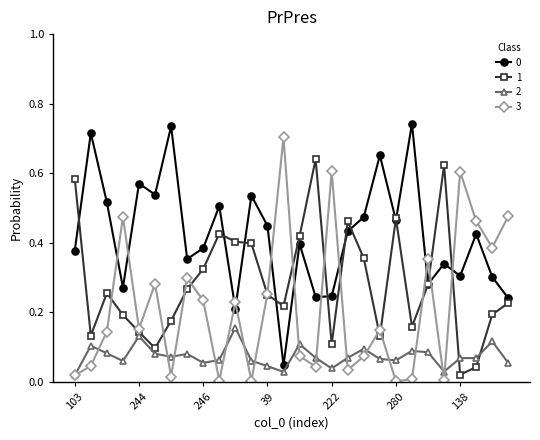

True or false: 3 has more than 1 points higher than both neighbors.

True